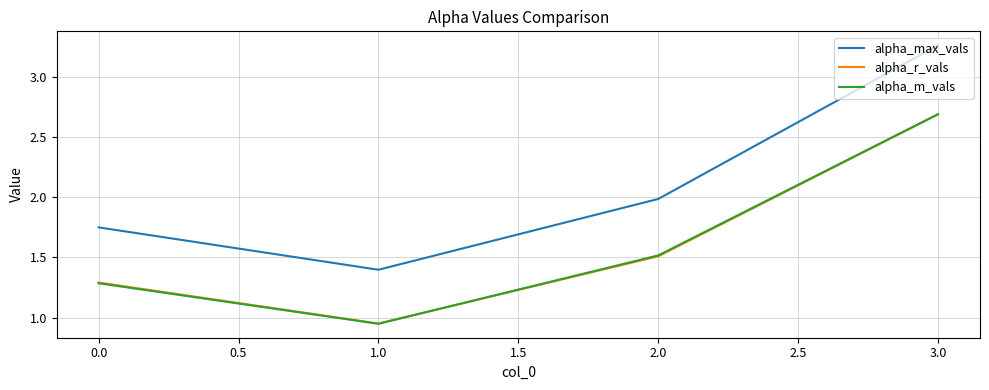

Between 0.0 and 1.0, which series saw the biggest shift?

alpha_max_vals